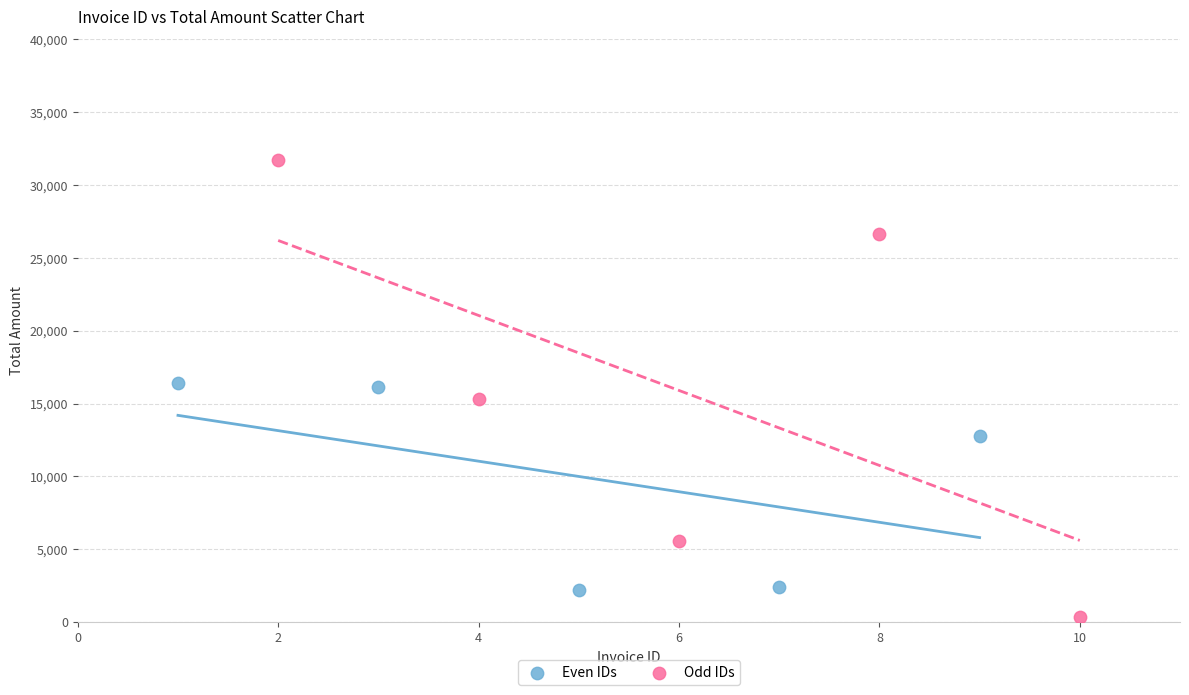

Which series contains the lowest Y value?

Odd IDs